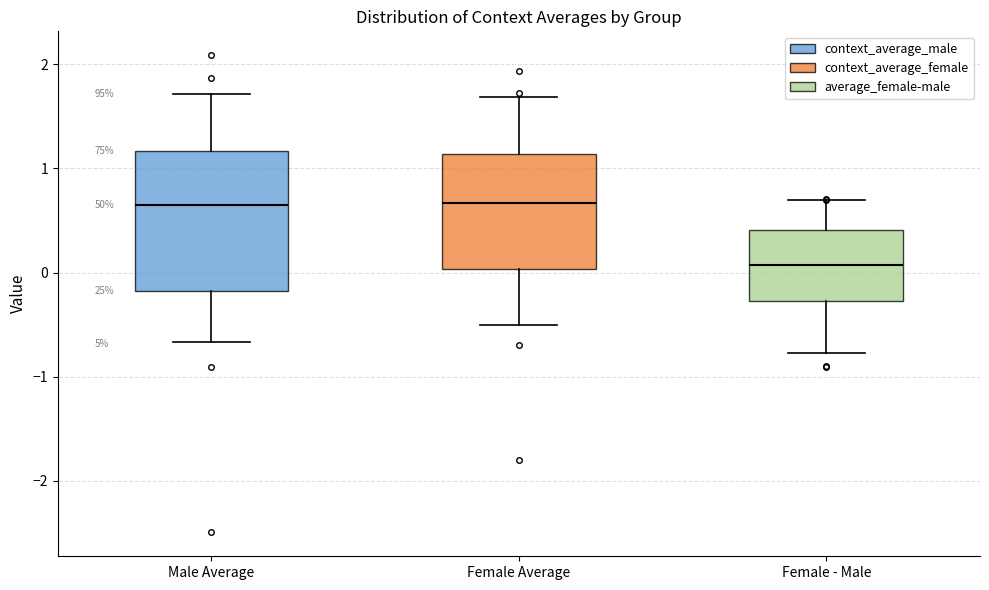

Reading left to right, transcribe this box plot: for each box, give where its median line is, the range the box spans, and where its two whiskers end, as read against the y-axis. The values are not printed on the chart, so give them approximately, as read against the axis.

Male Average: median 0.6, box -0.2 to 1.2, whiskers -0.7 to 1.7
Female Average: median 0.7, box 0.0 to 1.1, whiskers -0.5 to 1.7
Female - Male: median 0.1, box -0.3 to 0.4, whiskers -0.8 to 0.7